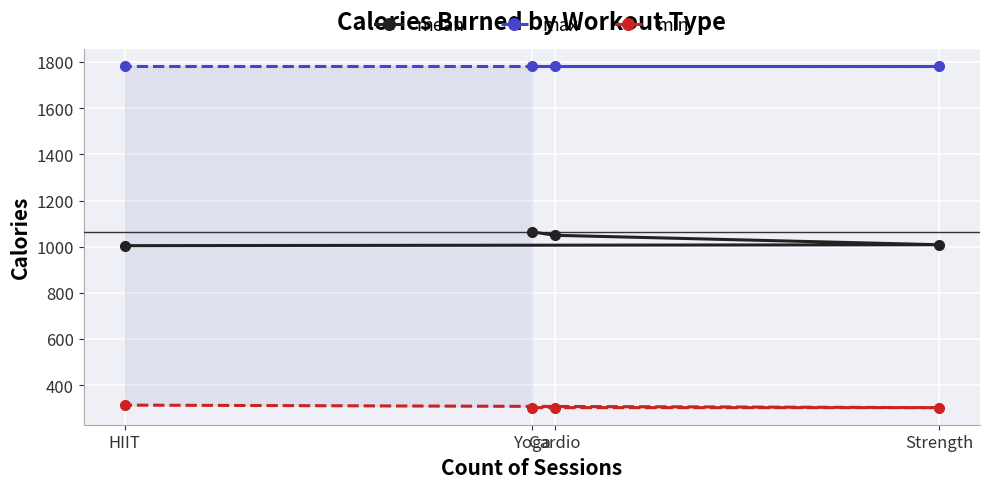

Which category has the highest value across all series?

Yoga